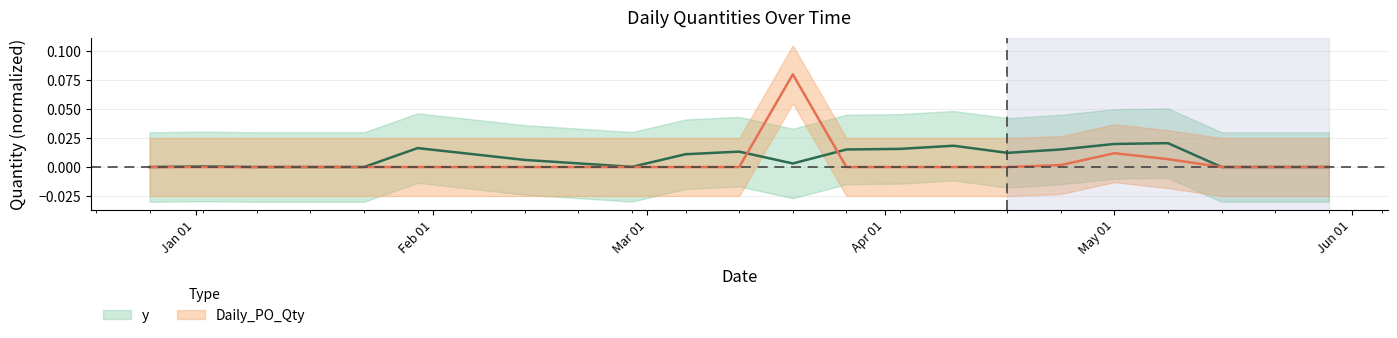

At how many categories does at least one series exceed 0?

14